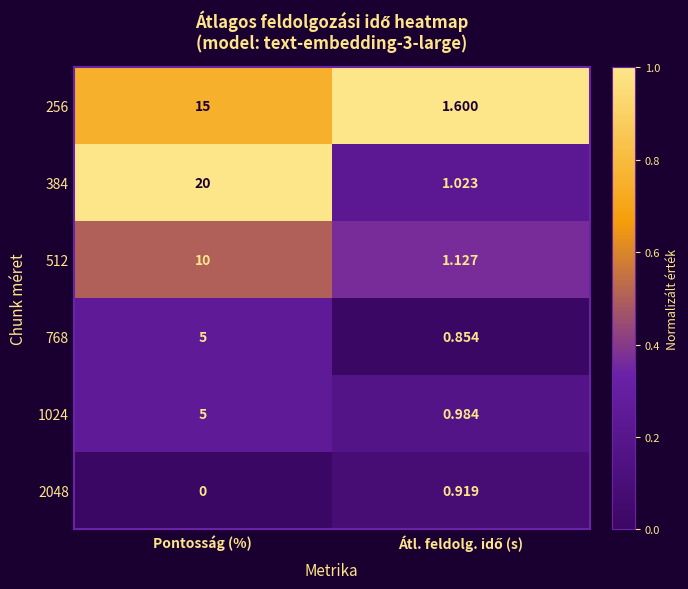

Which label corresponds to the largest value in the chart?

Pontosság (%)